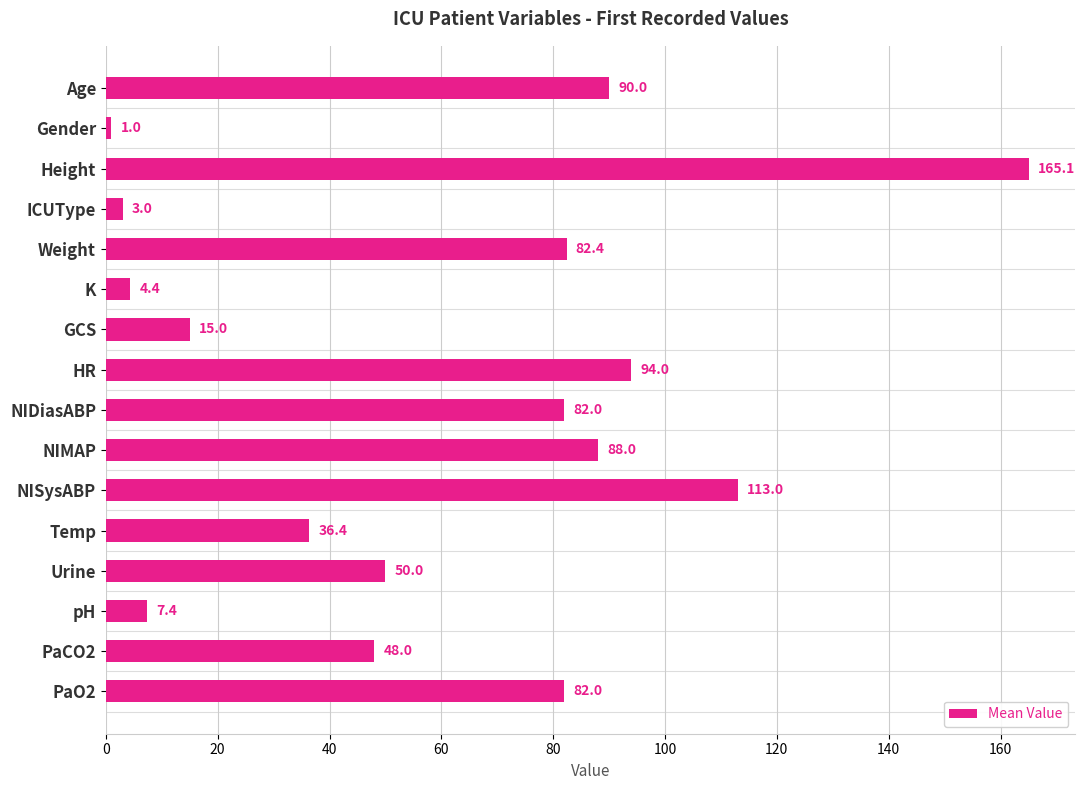

How many data points are less than 82?

8